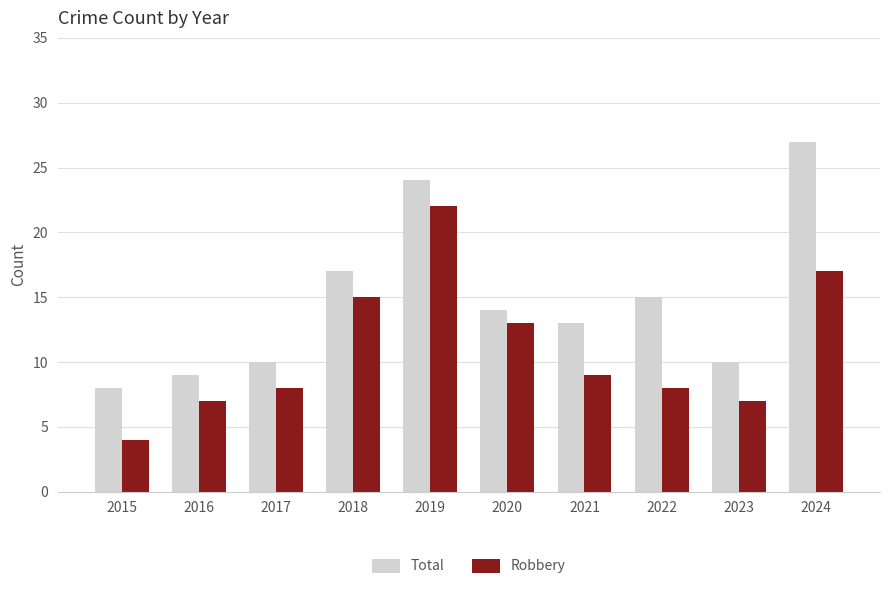

Which series has the largest total across all categories?

Total